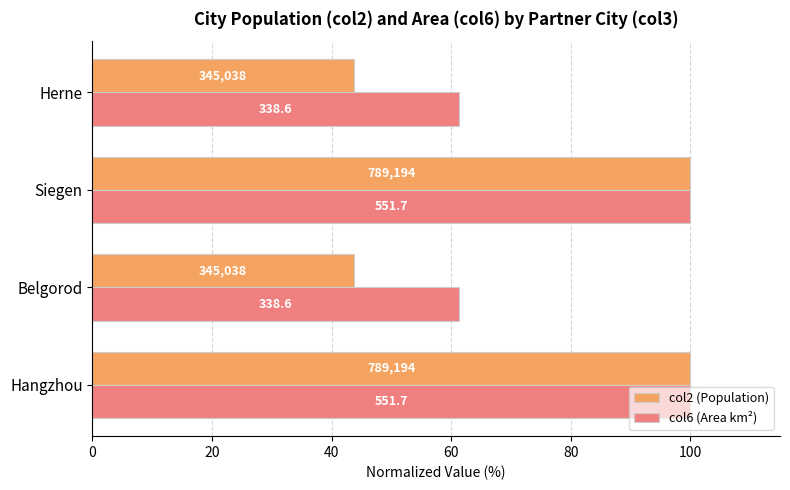

What are all the series names shown in the legend?

col2 (Population), col6 (Area km²)